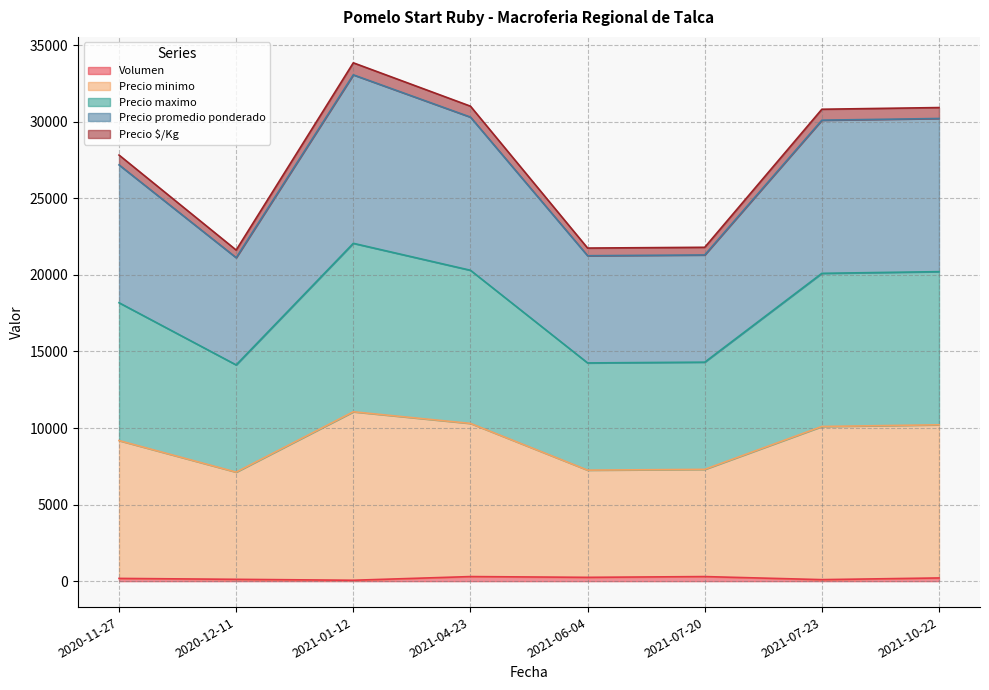

True or false: Precio $/Kg and Volumen cross at least once.

False